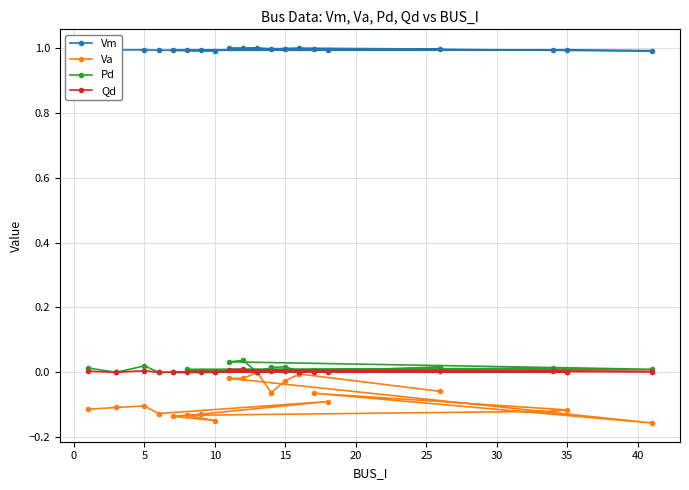

What is the greatest value displayed?

1.0